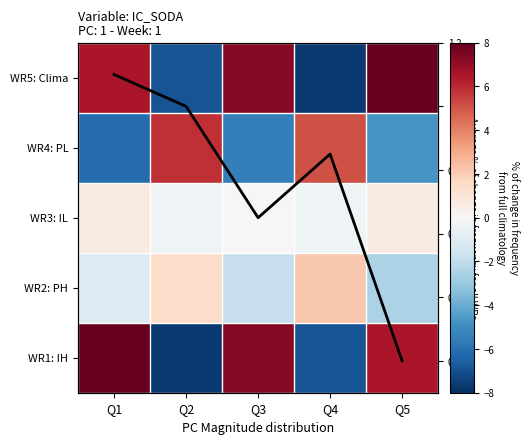

At Q5, list the series in order from largest to smallest.

WR5: Clima, WR1: IH, WR3: IL, Avg % change, WR2: PH, WR4: PL